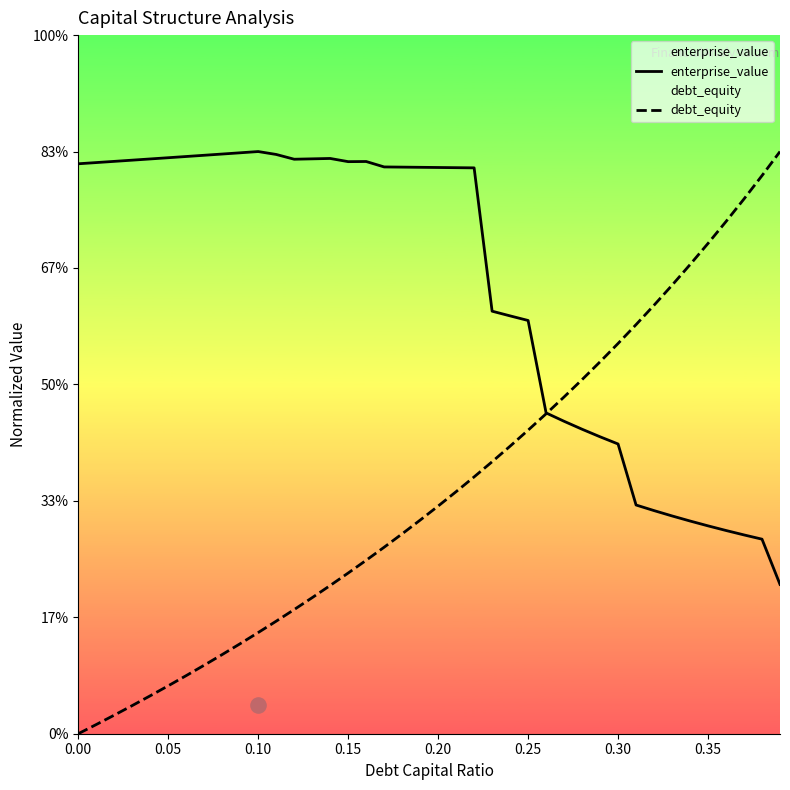

What are all the series names shown in the legend?

enterprise_value, debt_equity